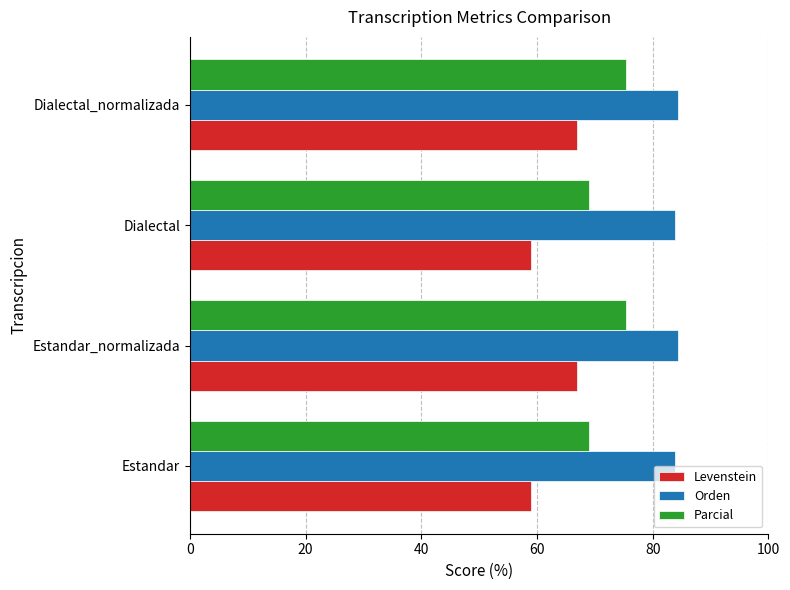

What is the spread (max minus min) of values at Dialectal_normalizada?

17.4